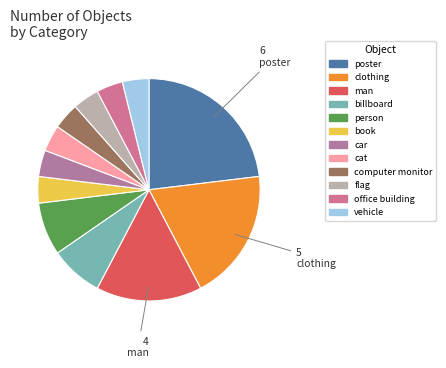

What percentage is the billboard slice, to the nearest percent?

8%